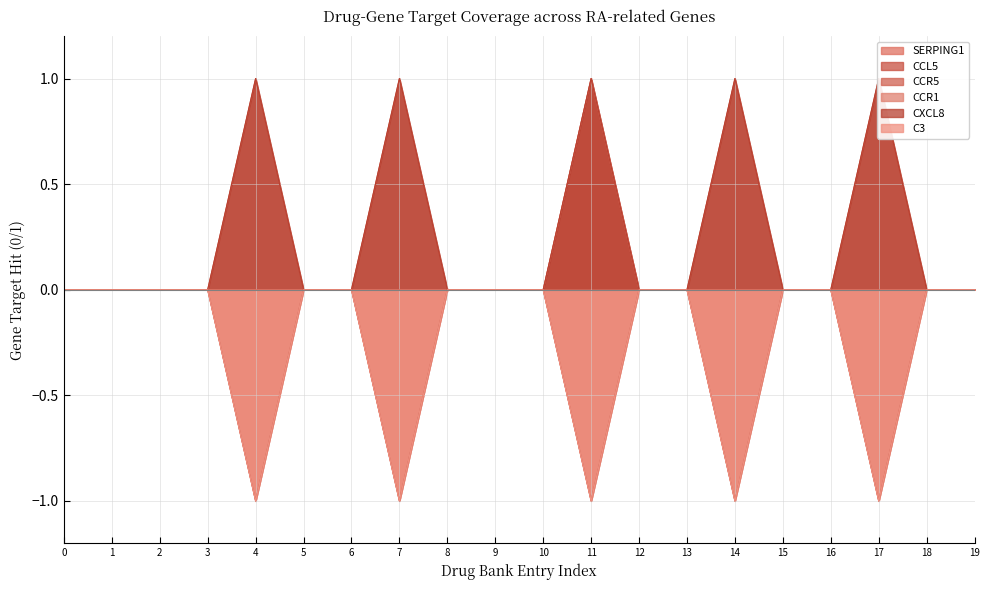

Which series has the largest total across all categories?

CCR5